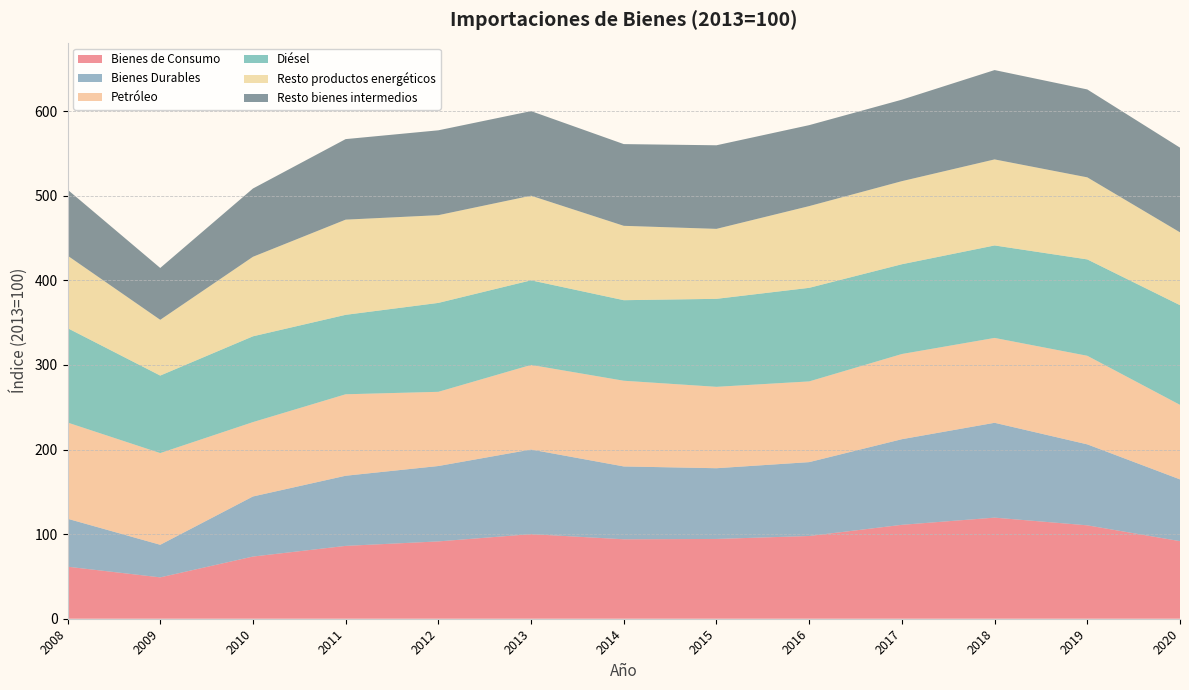

Reading right to left, list all the values displayed in this chart.

Bienes de Consumo: 2020=91.7	2019=110.4	2018=119.5	2017=111.0	2016=97.8	2015=94.3	2014=93.9	2013=100.0	2012=91.4	2011=86.1	2010=73.5	2009=48.9	2008=61.5
Bienes Durables: 2020=73.0	2019=95.7	2018=112.1	2017=101.2	2016=87.3	2015=83.6	2014=86.1	2013=100.0	2012=89.1	2011=82.9	2010=71.0	2009=38.5	2008=56.7
Petróleo: 2020=88.1	2019=104.7	2018=100.3	2017=100.7	2016=95.4	2015=96.2	2014=101.3	2013=100.0	2012=87.7	2011=96.3	2010=87.9	2009=108.4	2008=113.7
Diésel: 2020=117.8	2019=113.9	2018=109.3	2017=106.1	2016=110.6	2015=104.0	2014=95.2	2013=100.0	2012=105.1	2011=93.9	2010=101.4	2009=91.6	2008=111.6
Resto productos energéticos: 2020=86.1	2019=97.0	2018=101.7	2017=98.2	2016=96.6	2015=82.7	2014=87.9	2013=100.0	2012=103.7	2011=112.5	2010=94.0	2009=65.9	2008=85.7
Resto bienes intermedios: 2020=100.1	2019=103.9	2018=105.6	2017=96.3	2016=95.7	2015=98.8	2014=96.6	2013=100.0	2012=100.3	2011=95.2	2010=80.7	2009=61.3	2008=78.0